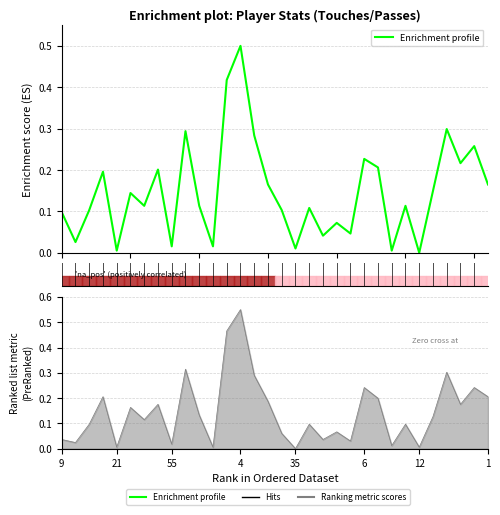

How many lines are shown in the chart?

1